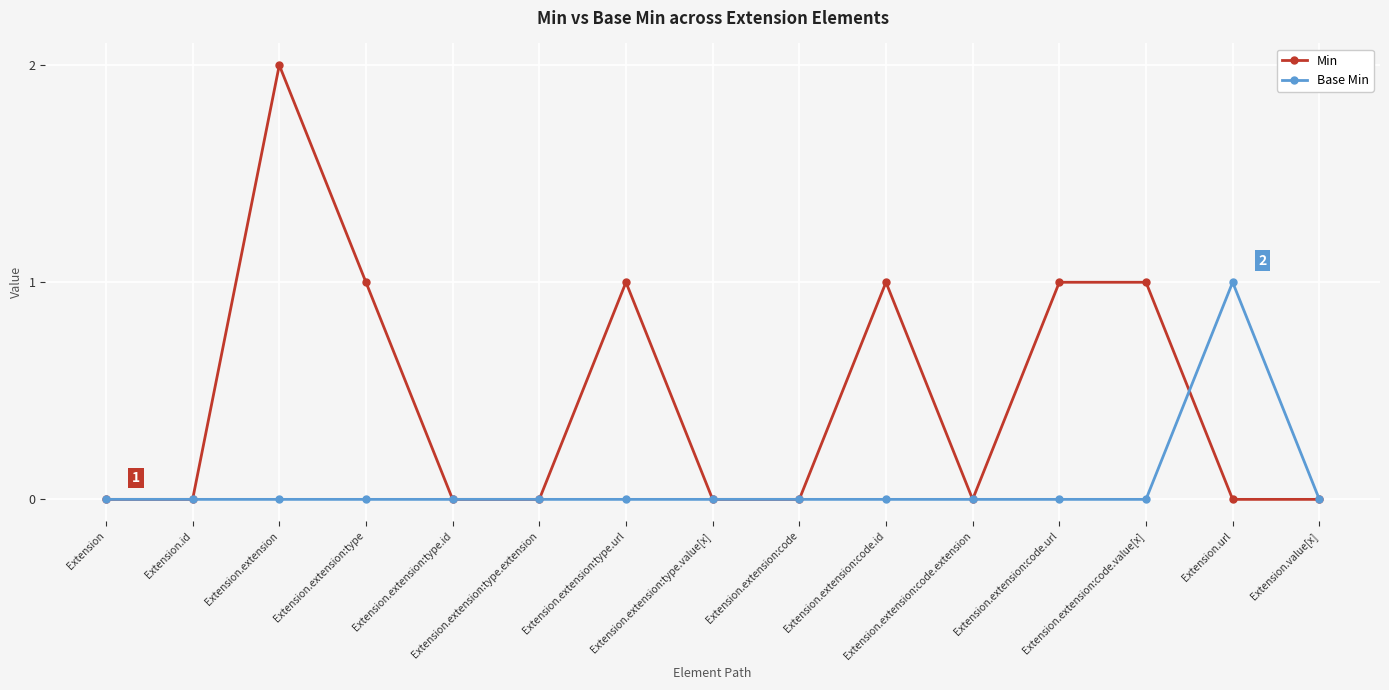

True or false: Base Min has more than 0 interior local peaks.

True